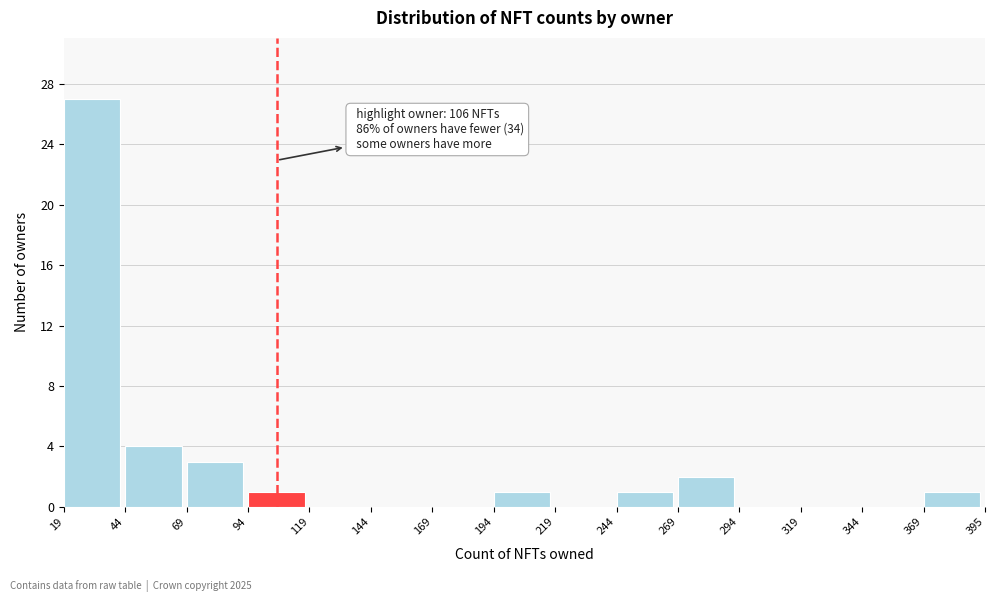

Over which range of the x-axis is the bar tallest?

19 to 44